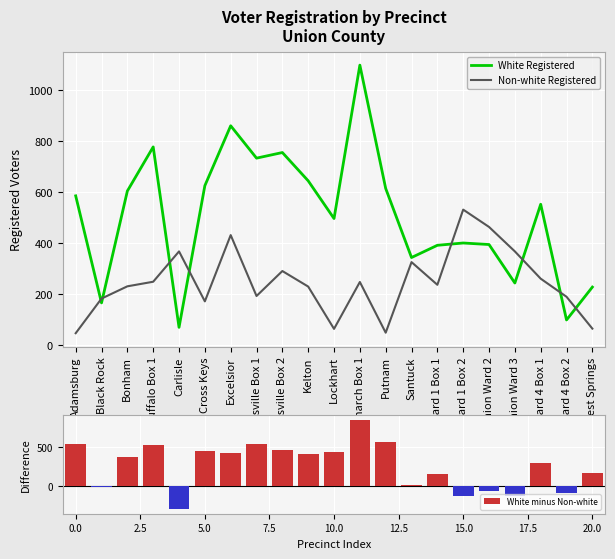

What is the total value across all series at Santuck?

686